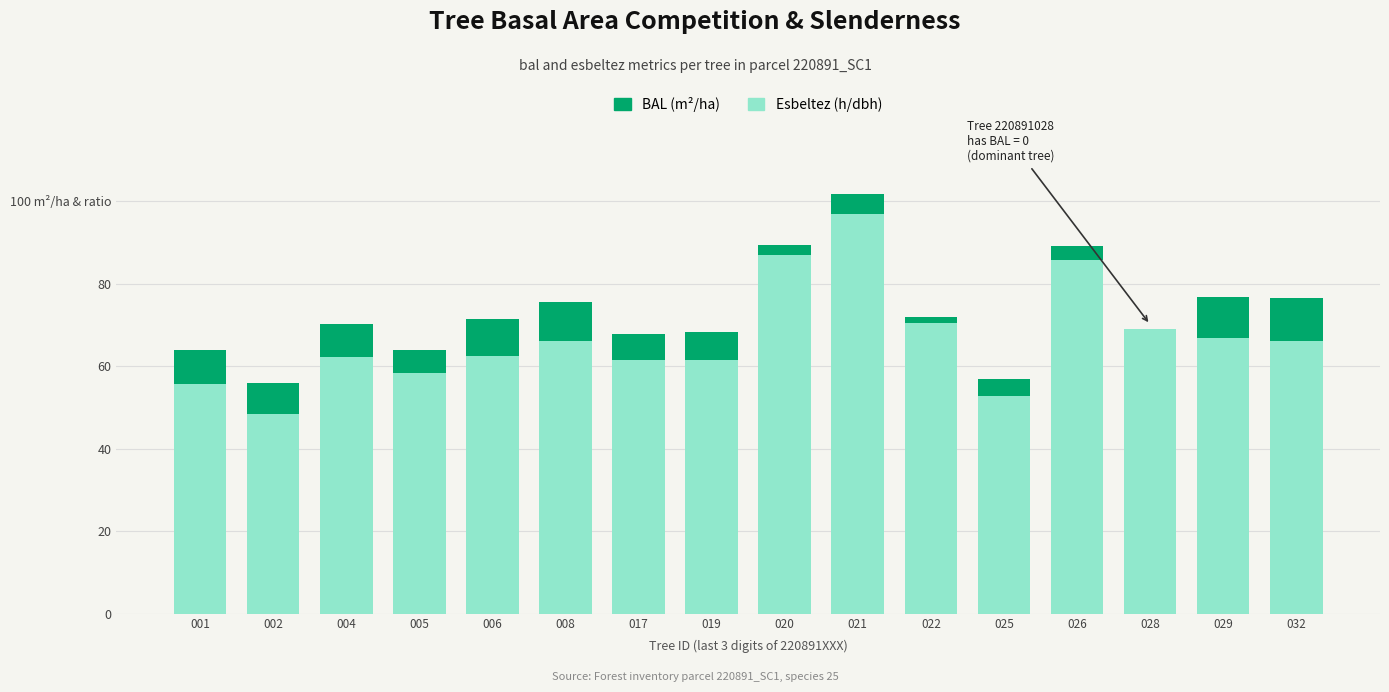

Are the bars horizontal?

No